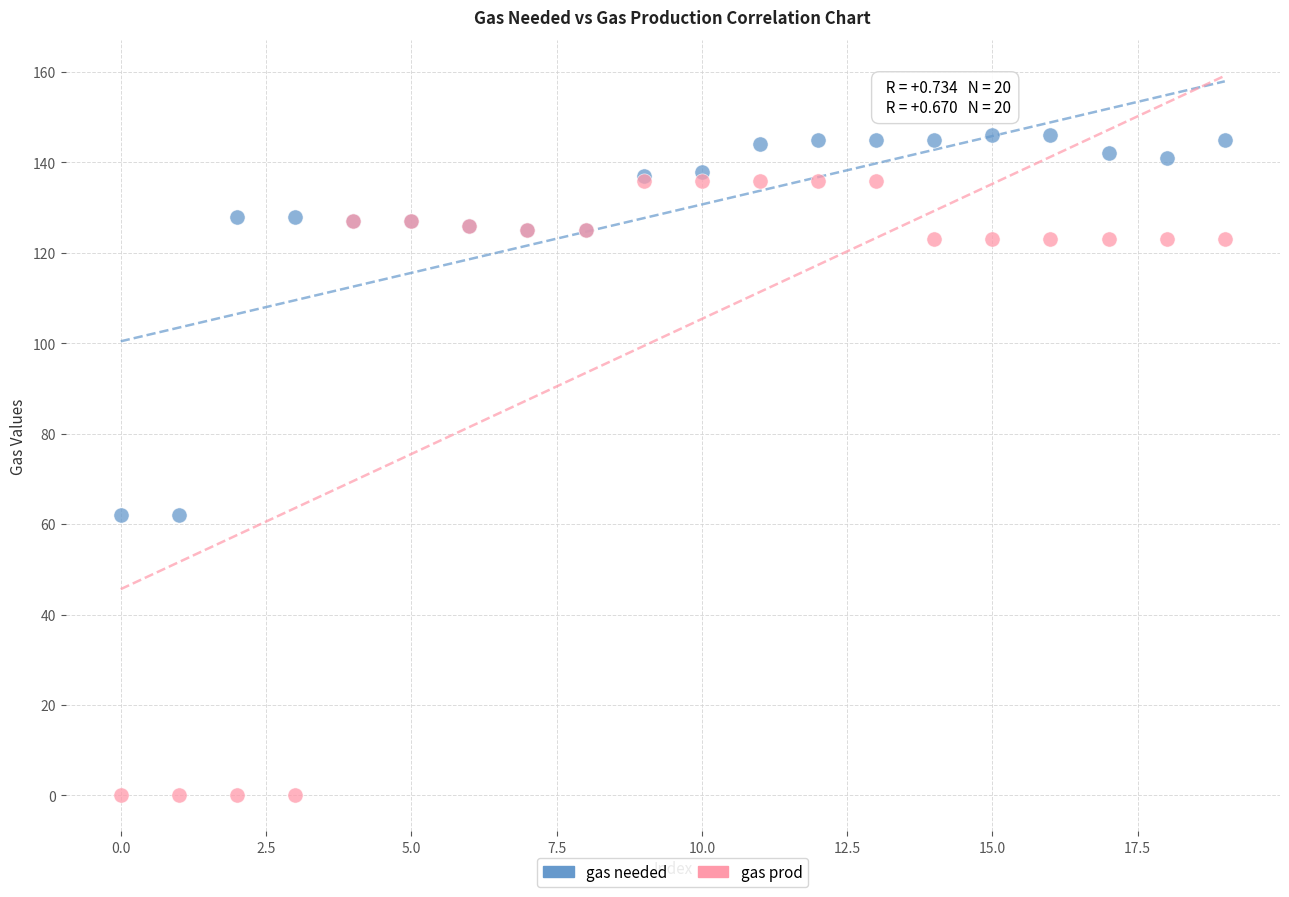

Which series contains the lowest Y value?

gas prod